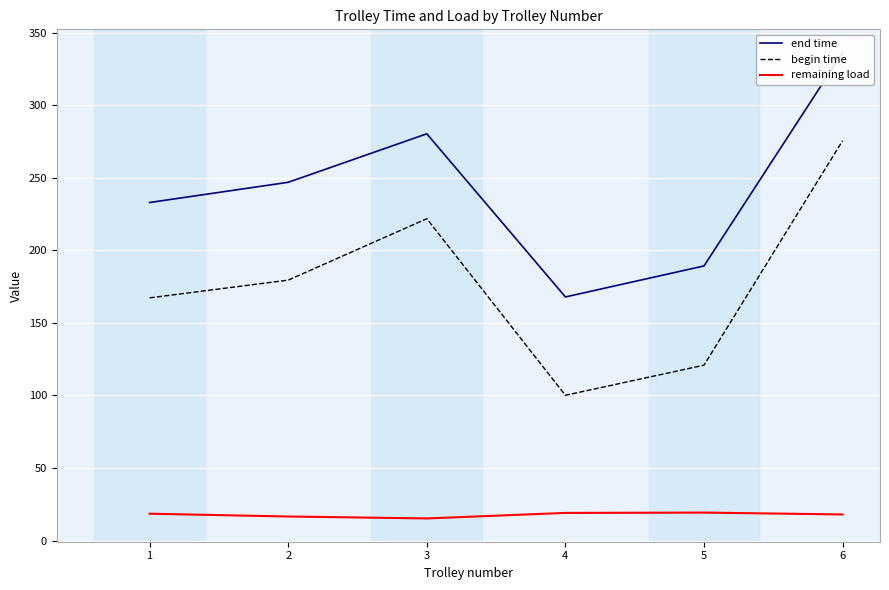

At which label is end time closest to 252?

2